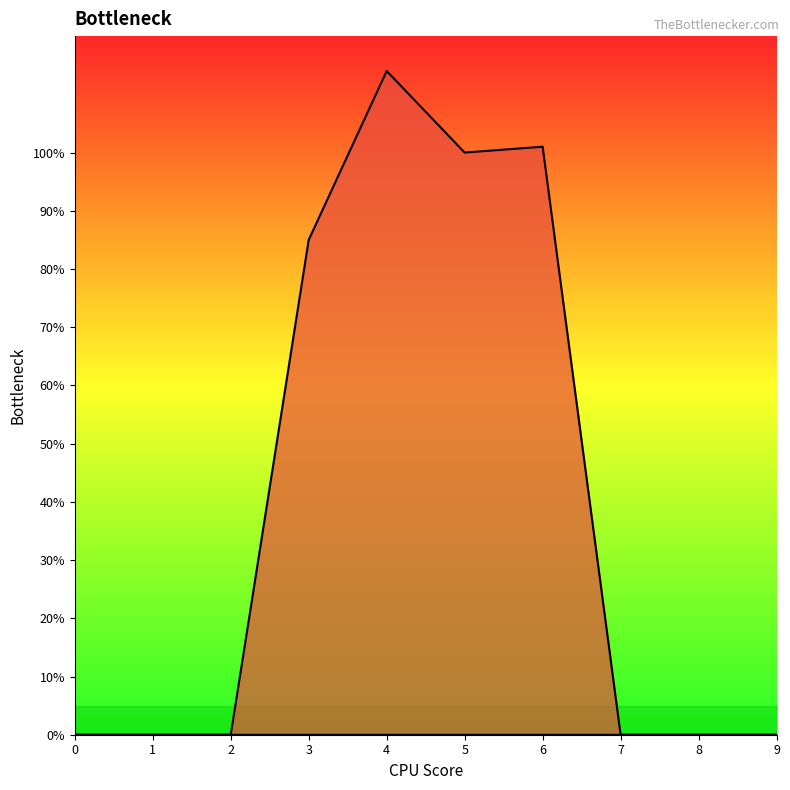

True or false: 1 and 5 intersect in this chart.

False